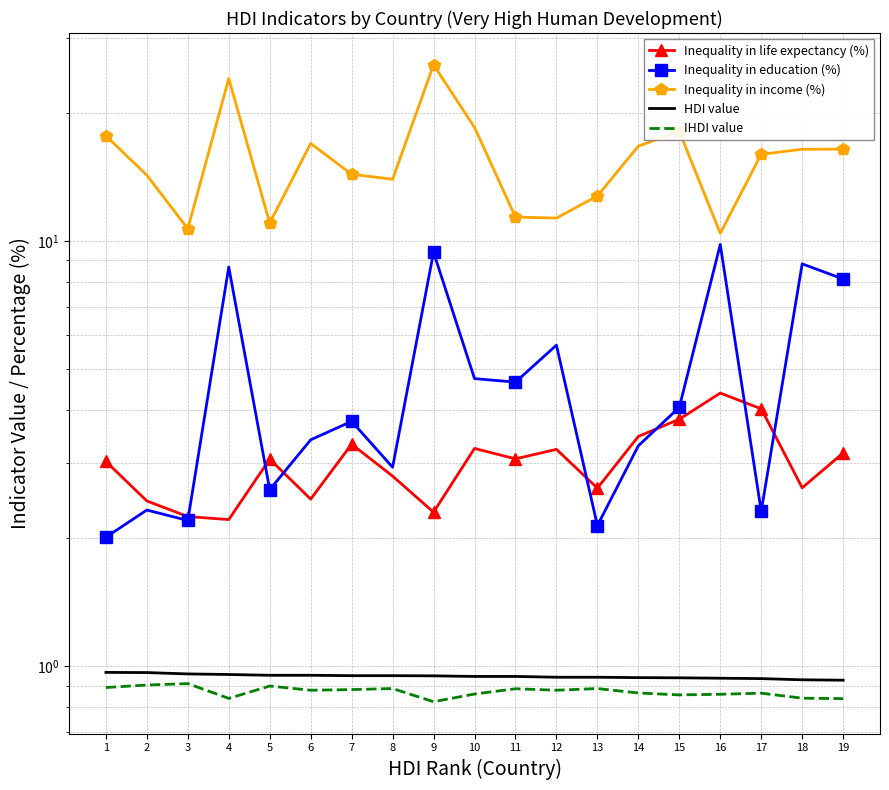

What is the smallest value displayed?

0.8